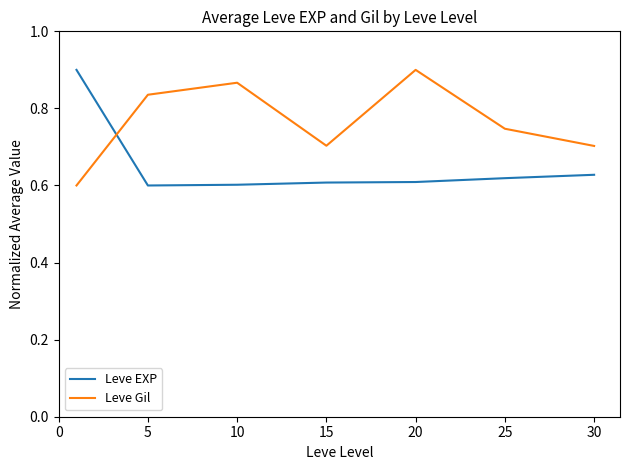

Count the number of categories in the chart.

7